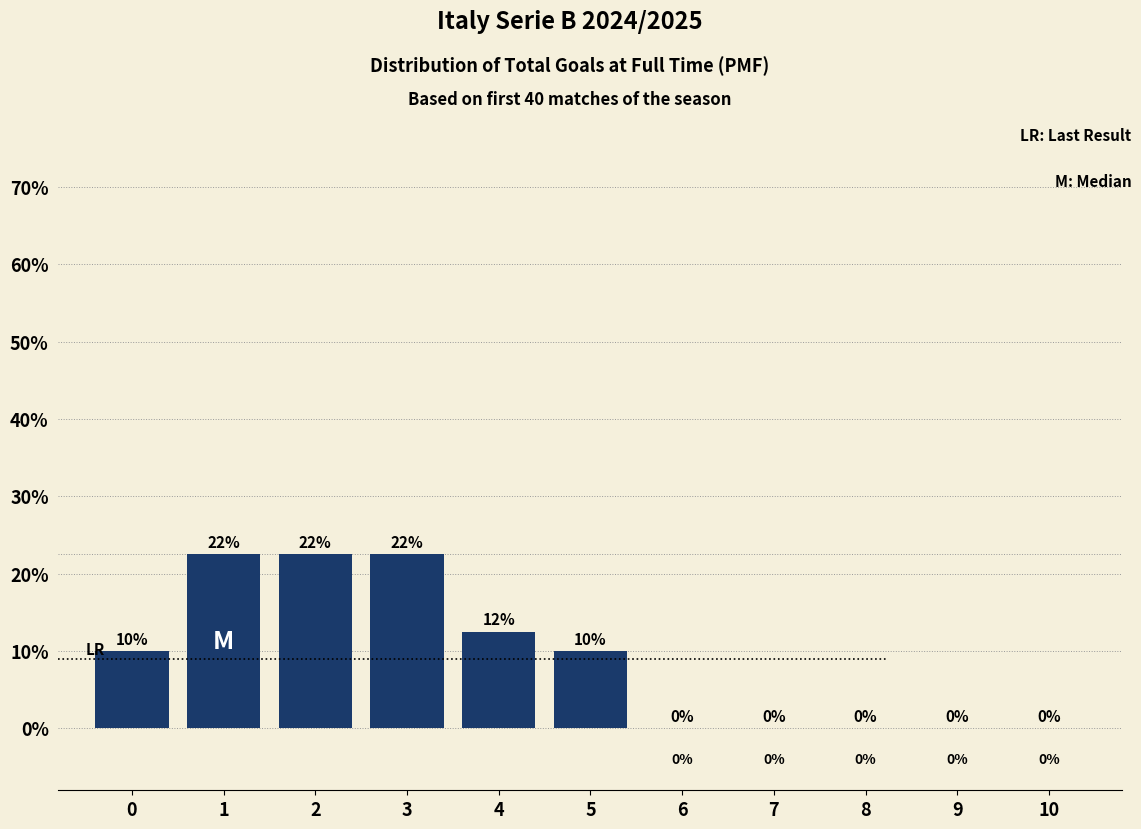

What is the maximum value shown in the chart?

22.5